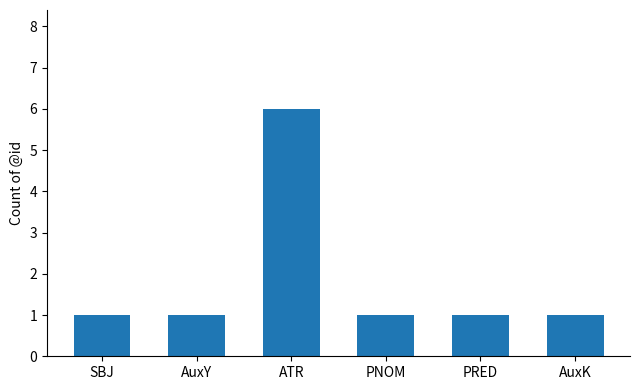

The value at SBJ is 0. True or false?

False